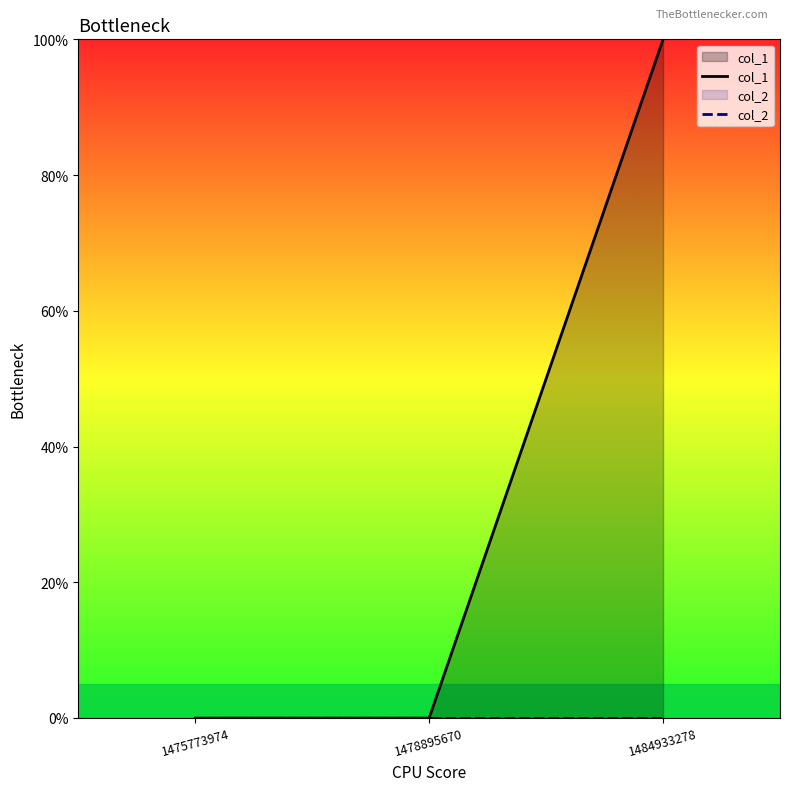

Rank the series by their average value, from highest to lowest.

col_1, col_2